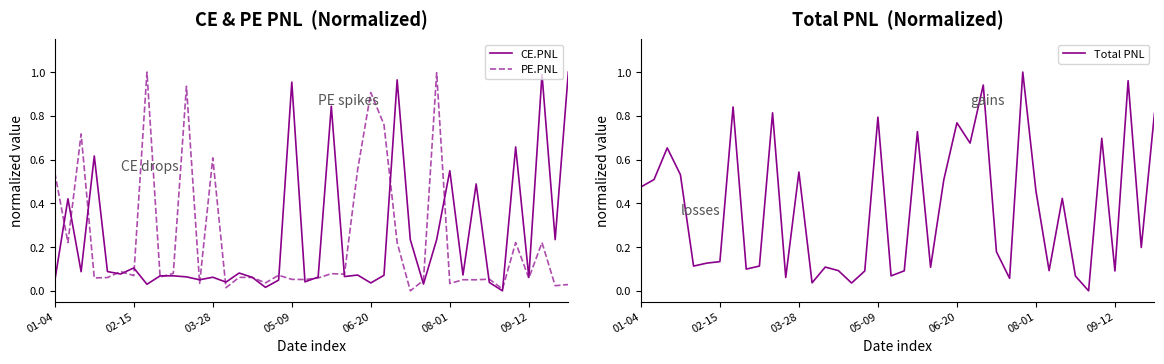

What position from the right is 38?

2